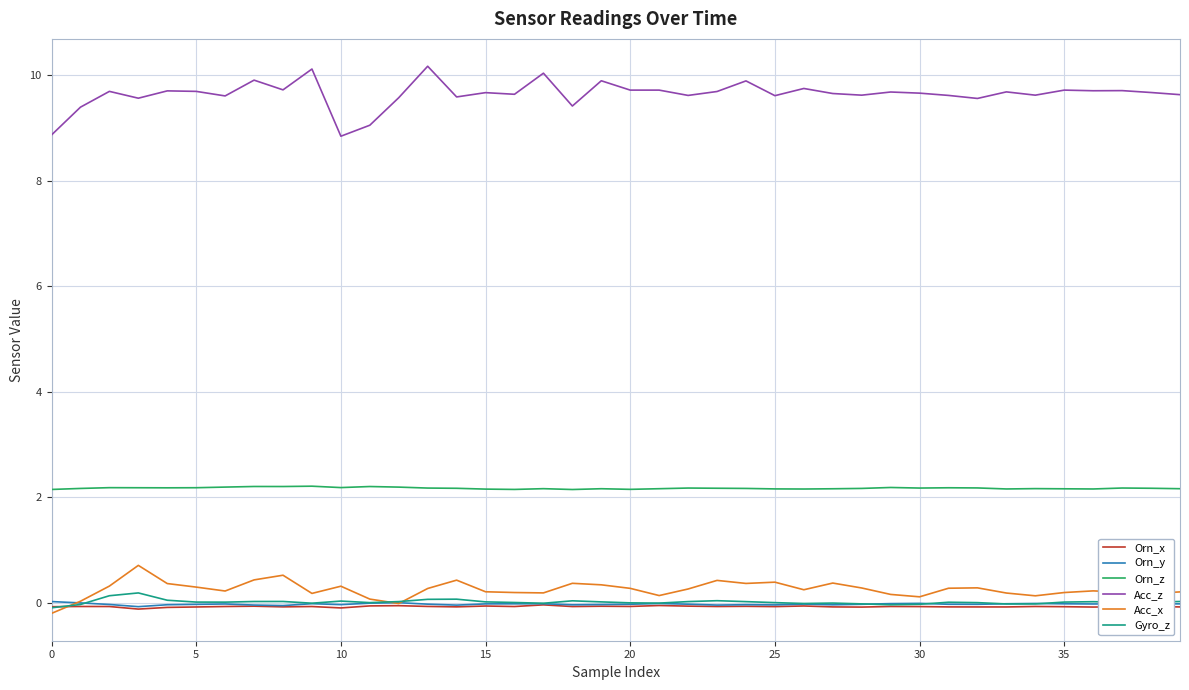

What is the maximum value for Acc_x?

0.7